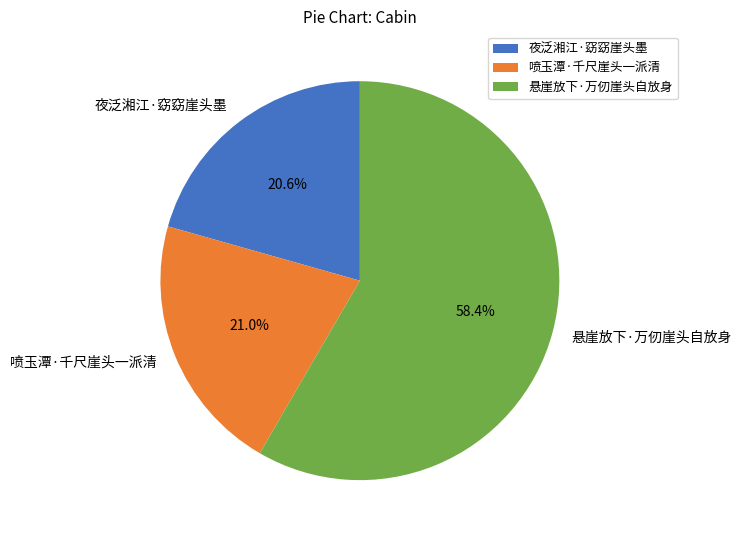

What is the majority slice?

悬崖放下·万仞崖头自放身